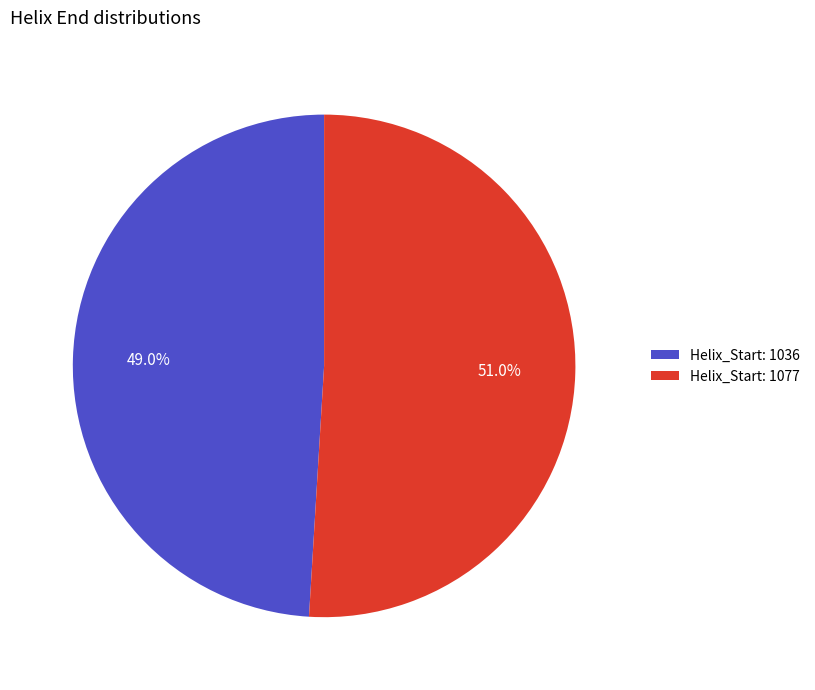

What is the largest slice in the pie chart?

Helix_Start: 1077